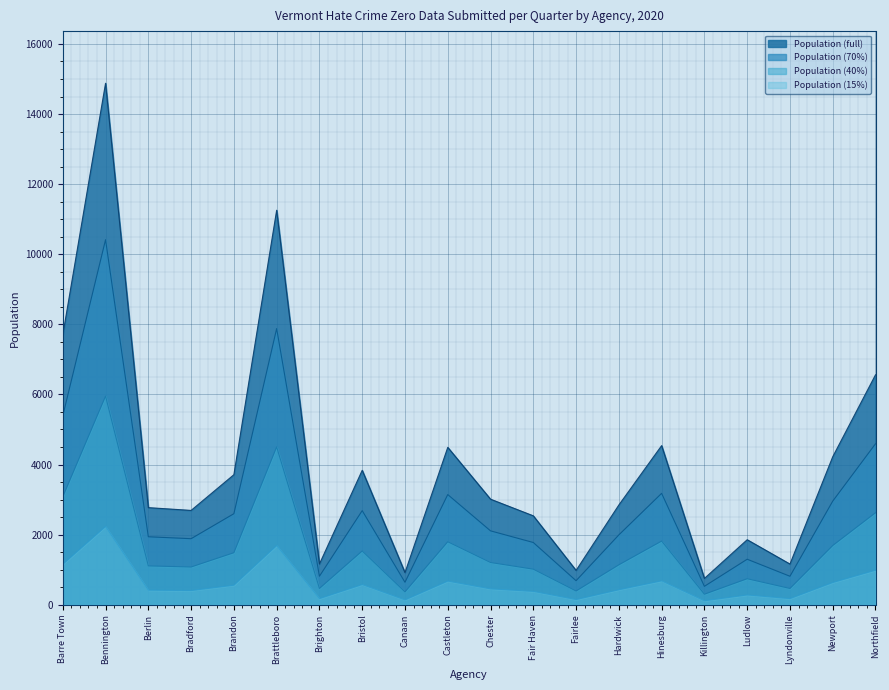

Which series has the largest total across all categories?

Population (full)